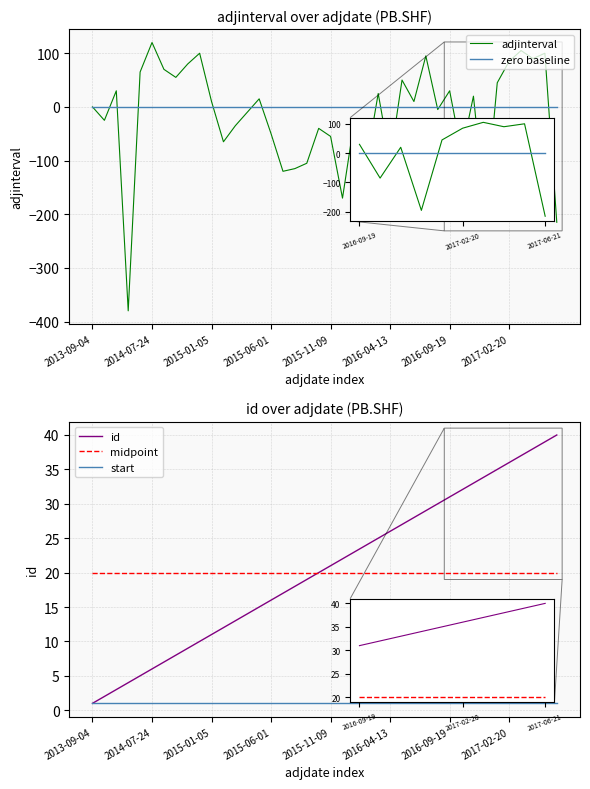

Which has a higher value, 31 or 36?

36